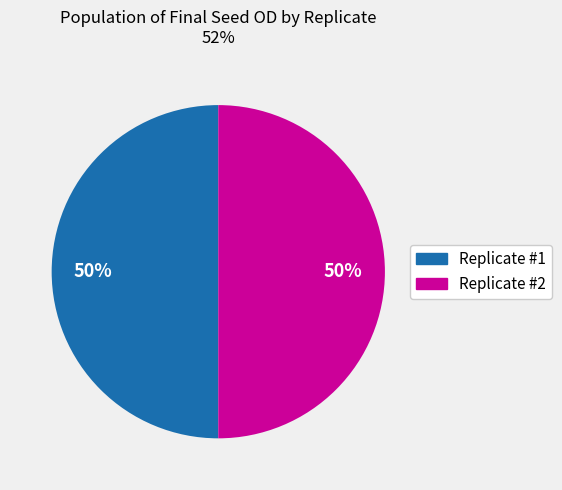

Is it true that Replicate #1 is 43% of the pie?

False